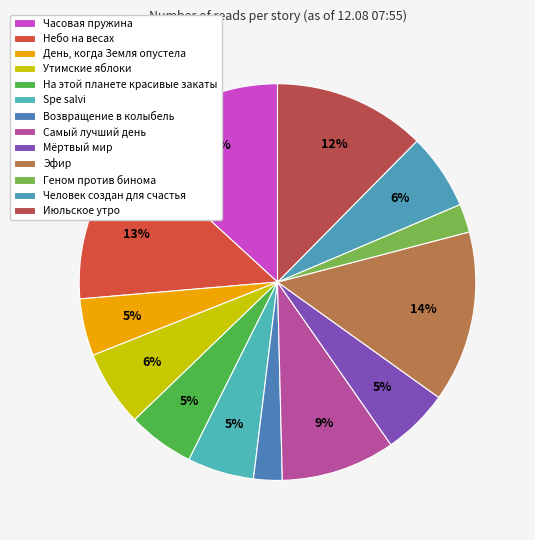

To the nearest percent, what portion does Самый лучший день represent?

9%